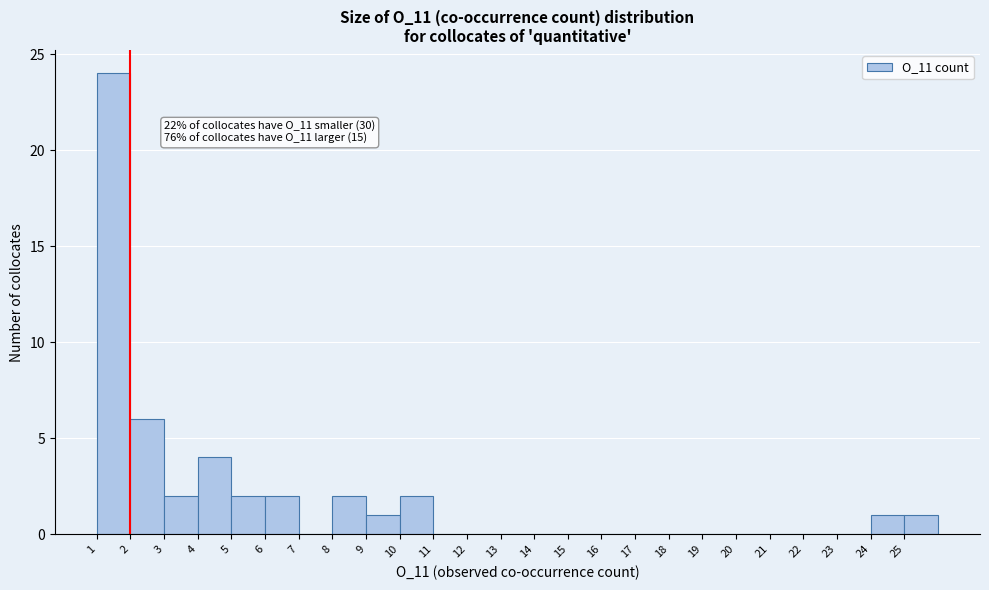

Which range on the x-axis has the tallest bar?

1 to 2